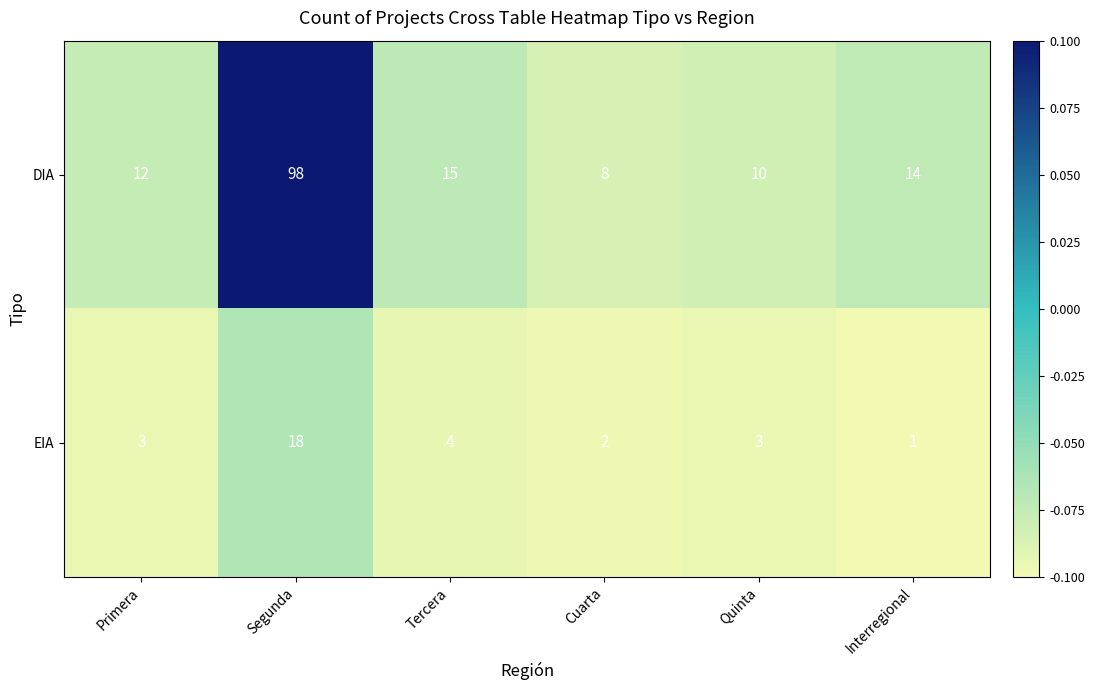

True or false: DIA has a value of 14 at Interregional.

True